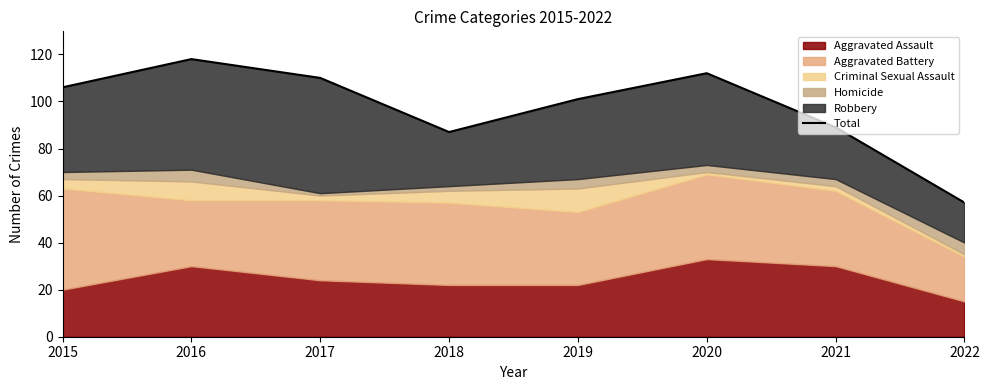

Is it true that the value at 2016 is 211?

False